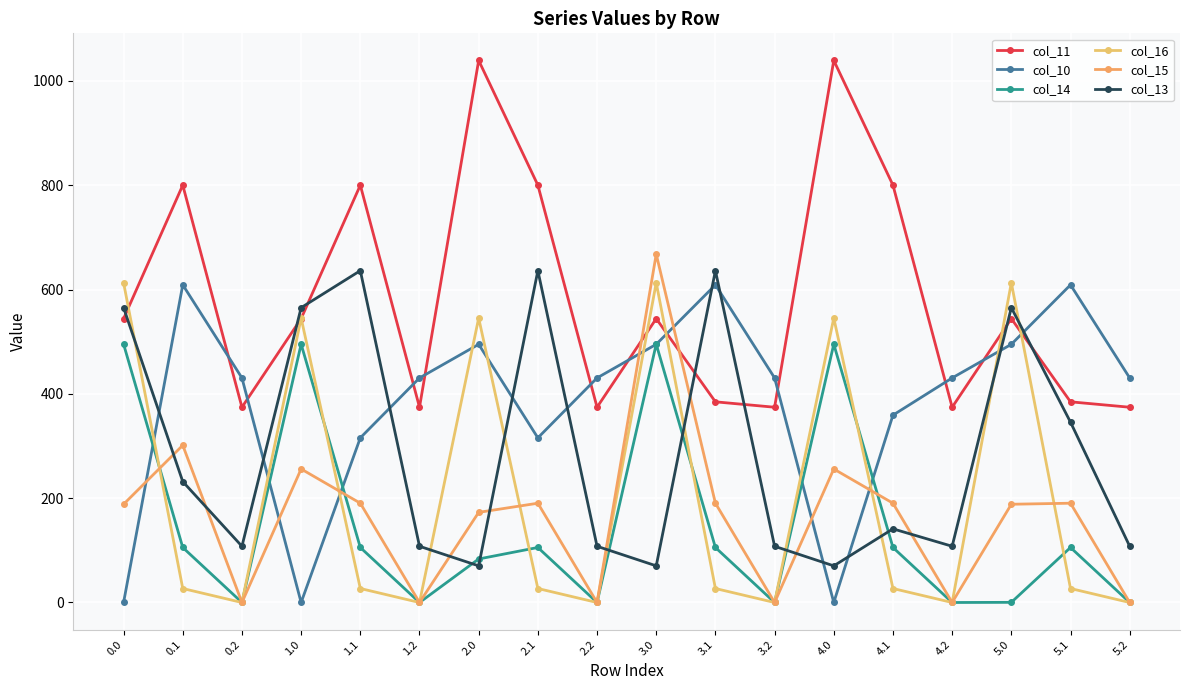

True or false: col_16 and col_14 intersect in this chart.

True